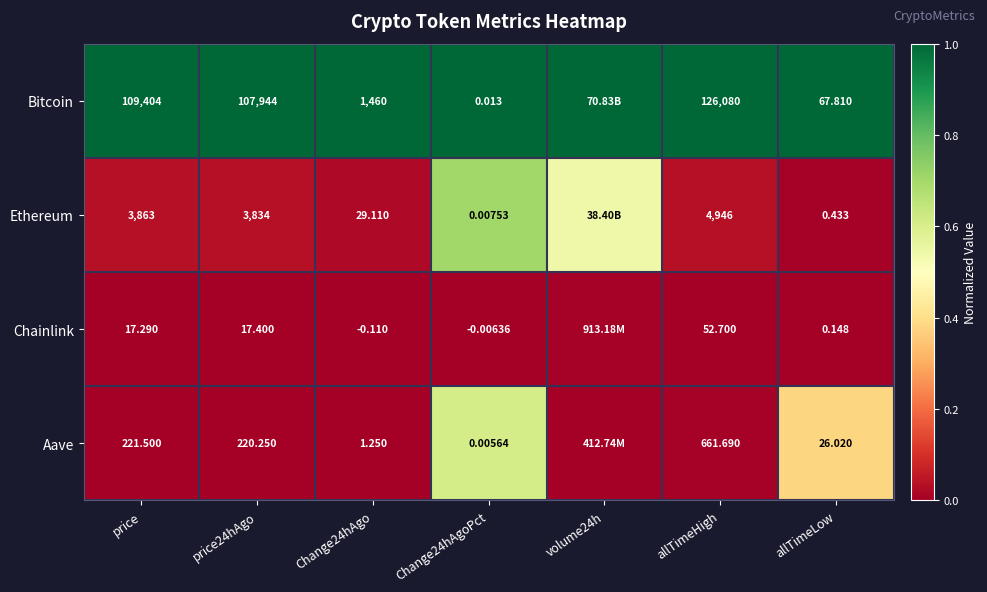

Which series changed the most between price and price24hAgo?

Bitcoin